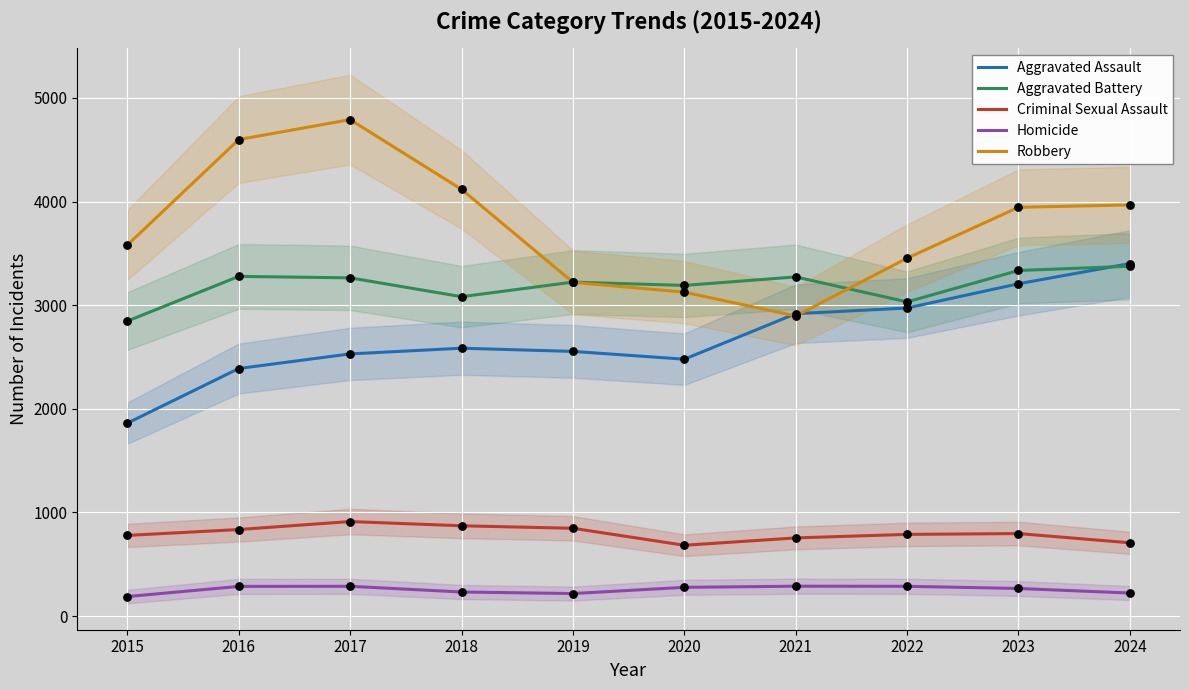

At which category is the sum across all series the highest?

2017